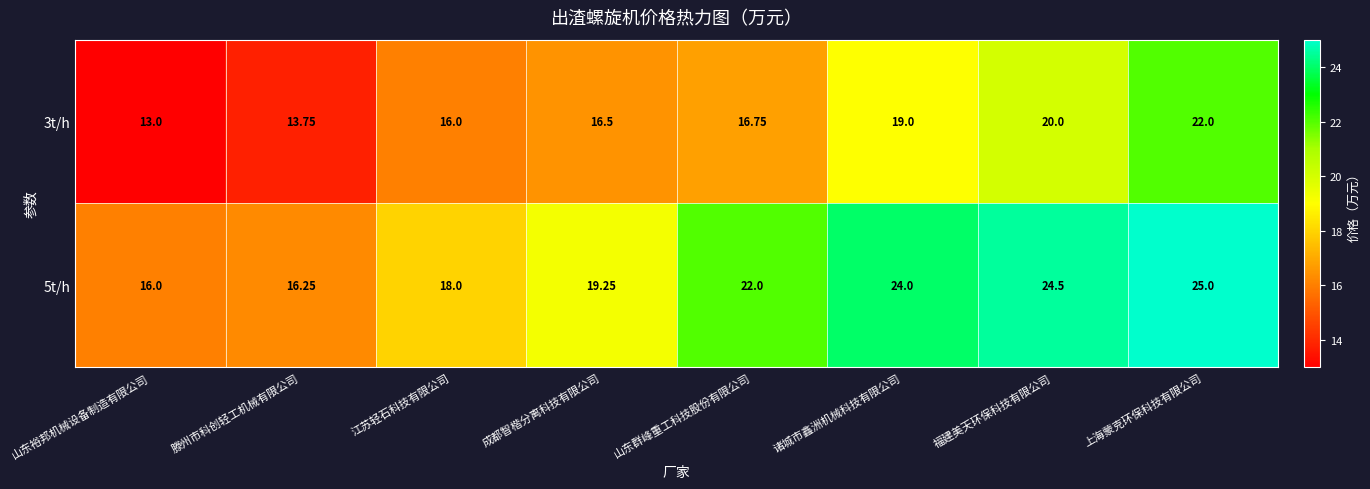

At 山东群峰重工科技股份有限公司, list the series in order from smallest to largest.

3t/h, 5t/h